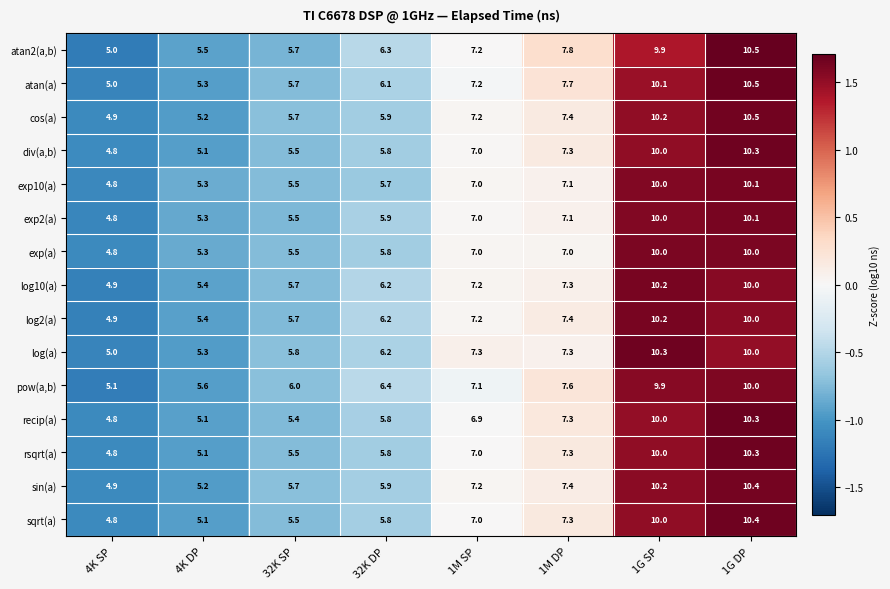

List the labels in order of exp2(a) value, smallest first.

4K SP, 4K DP, 32K SP, 32K DP, 1M SP, 1M DP, 1G SP, 1G DP